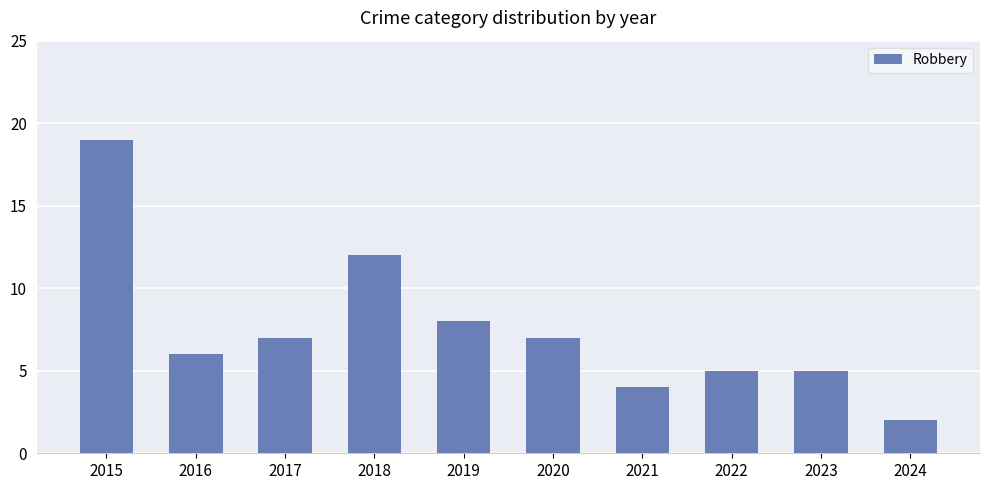

What is the change in value from 2023 to 2024?

-3